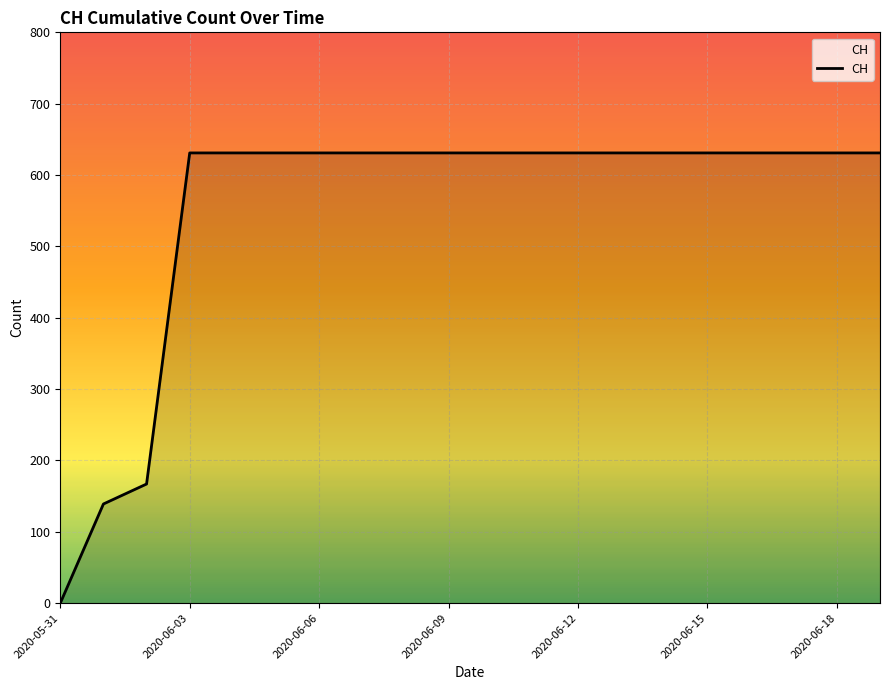

What is the maximum value shown in the chart?

631